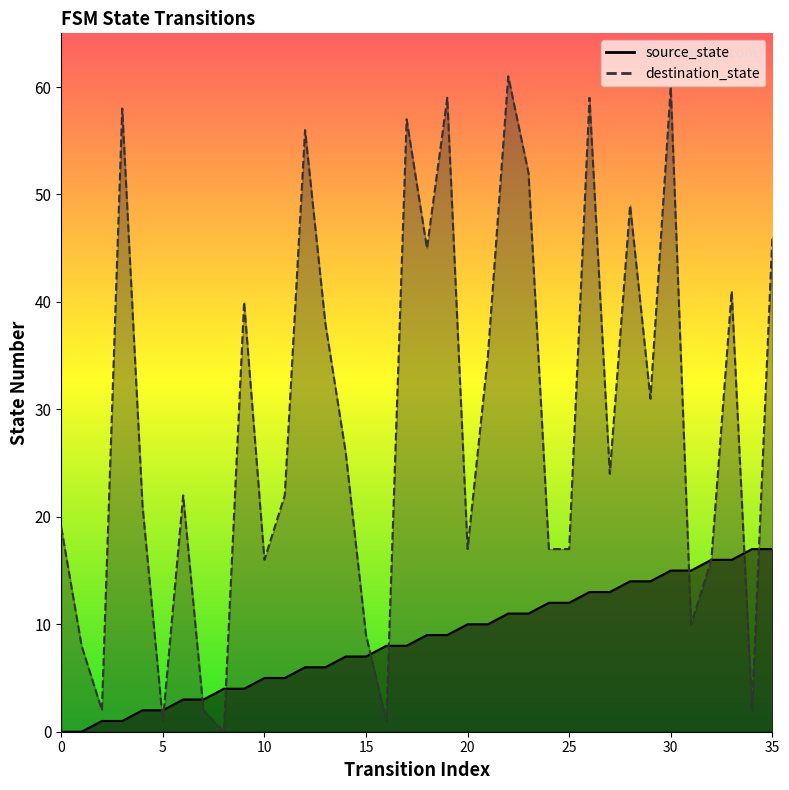

At which label does destination_state reach its peak?

22